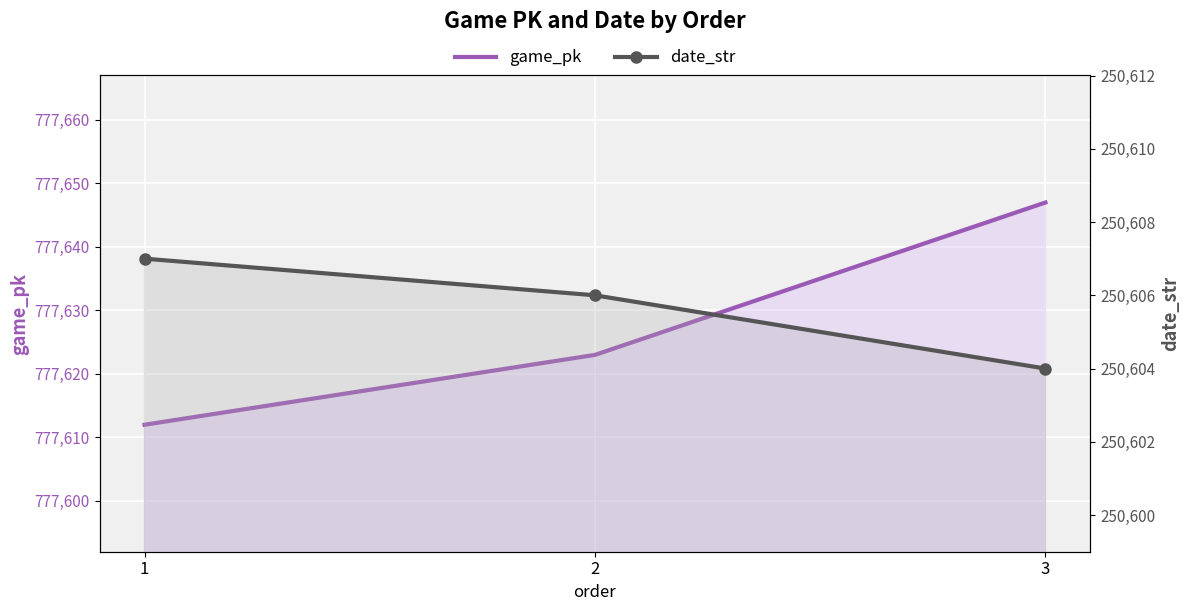

Reading left to right, what are all the values shown in this chart?

game_pk: 1=777612	2=777623	3=777647
date_str: 1=250607	2=250606	3=250604